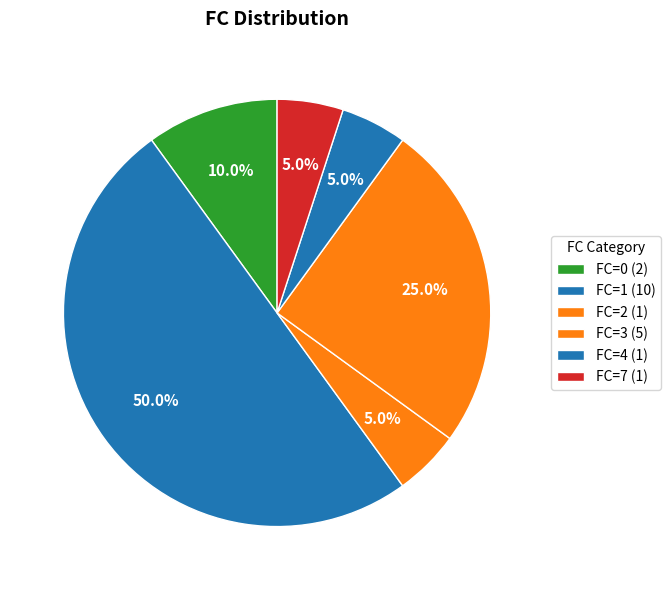

How many slices are in this pie chart?

6